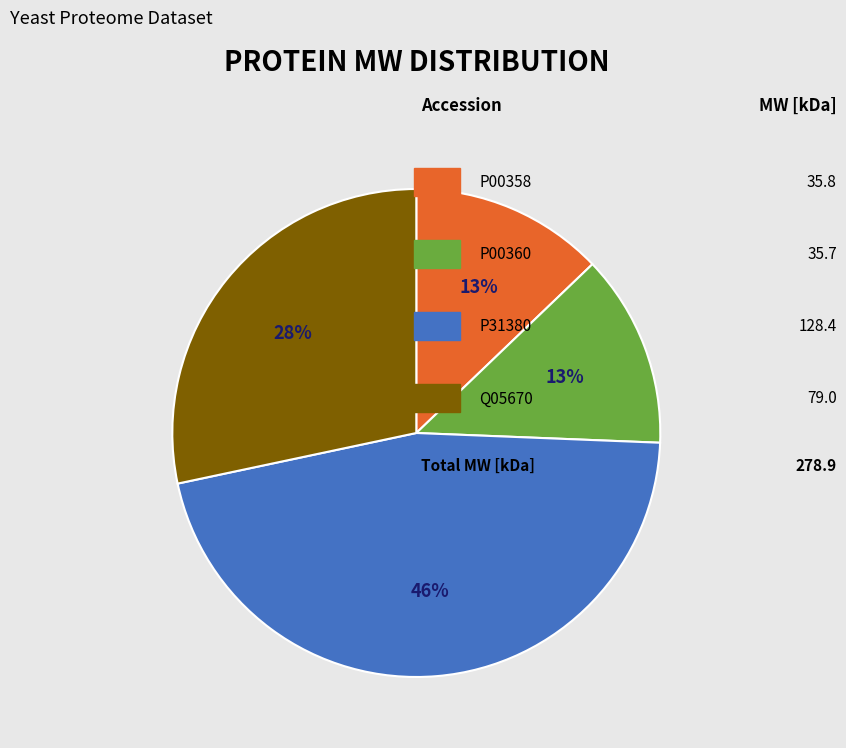

To the nearest percent, what is the difference between the largest and smallest slice percentages?

33%